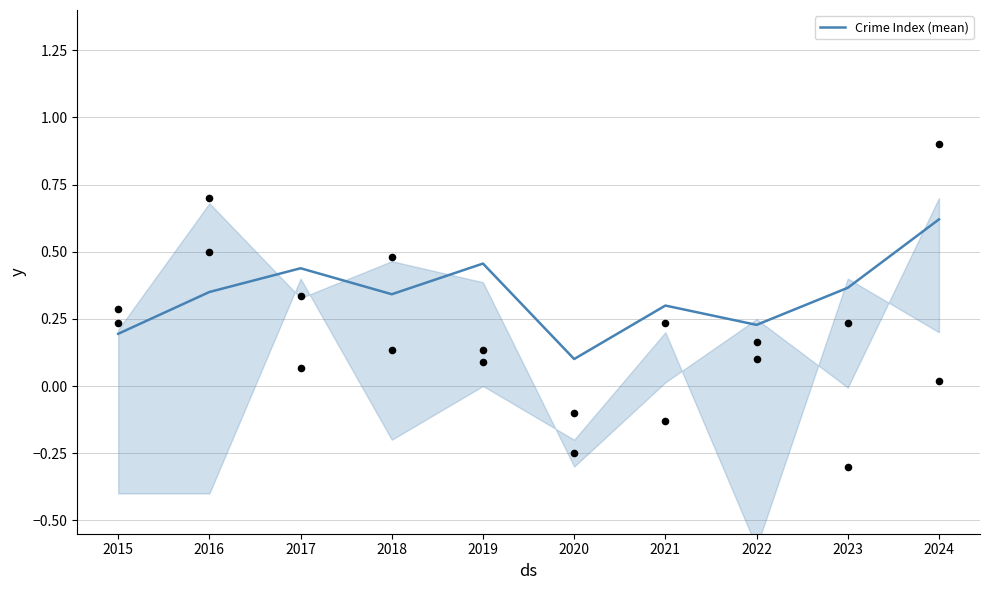

Between 2021 and 2024, which is larger?

2024